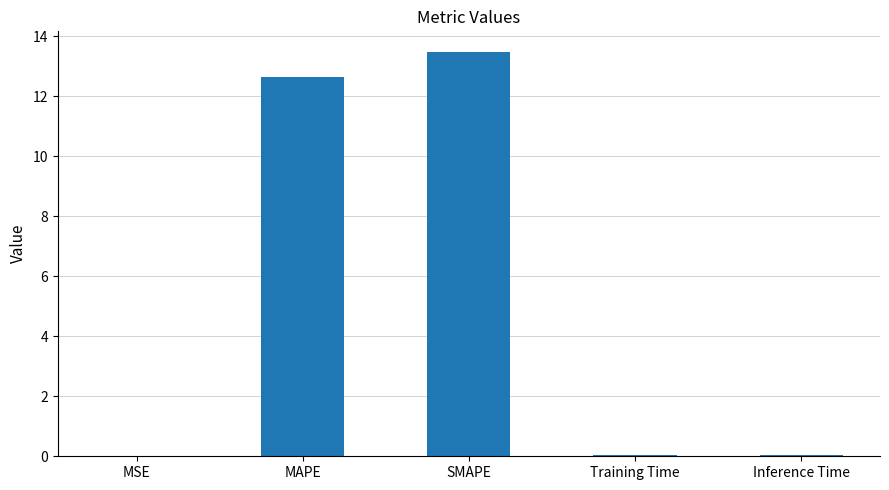

Between SMAPE and MSE, which is larger?

SMAPE